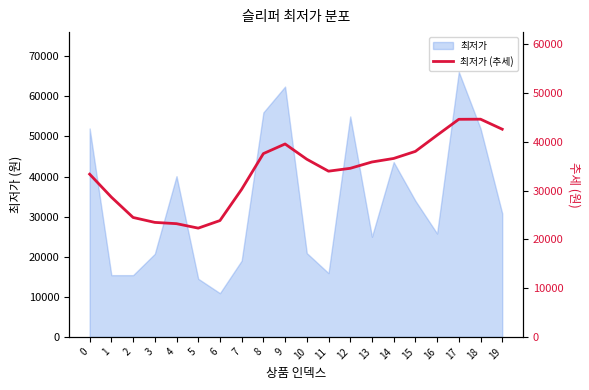

The chart shows a value of 65868 at 19. True or false?

False